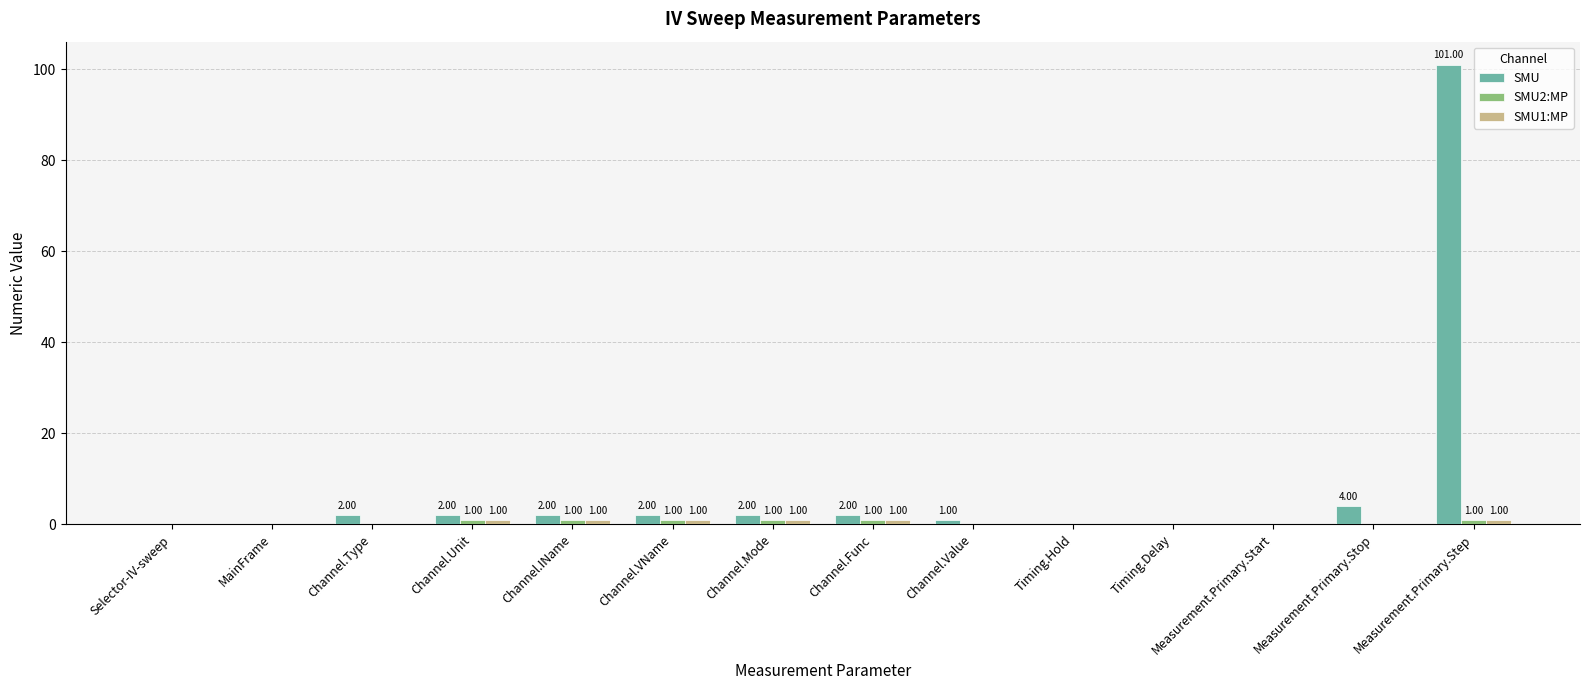

How many groups of bars are there?

14